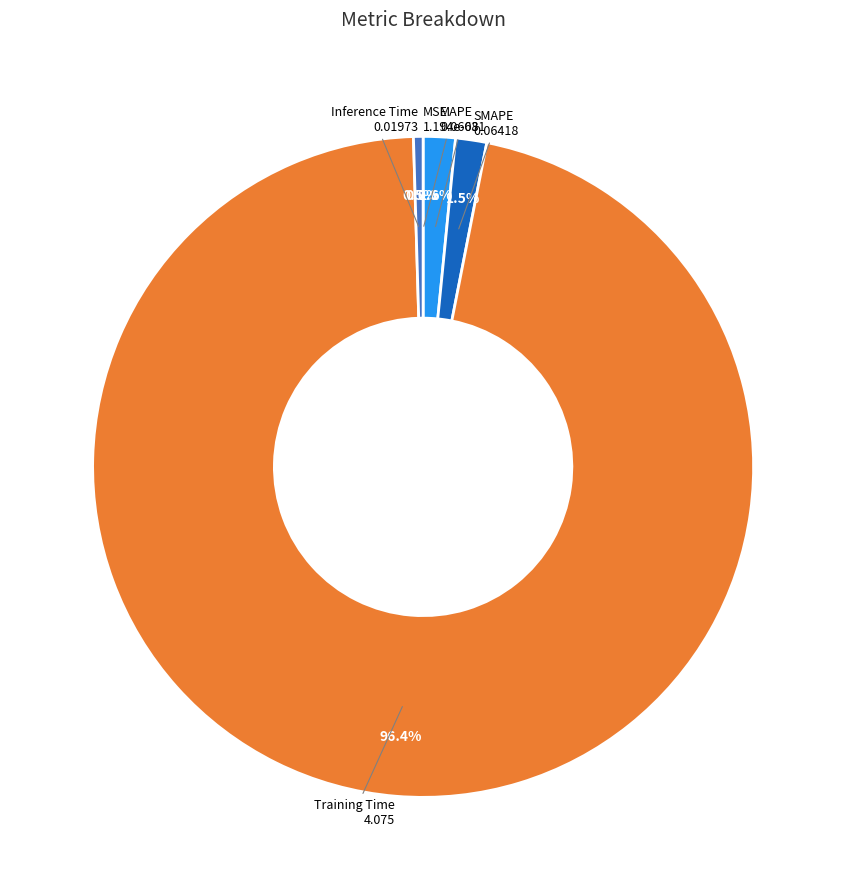

What is the majority slice?

Training Time